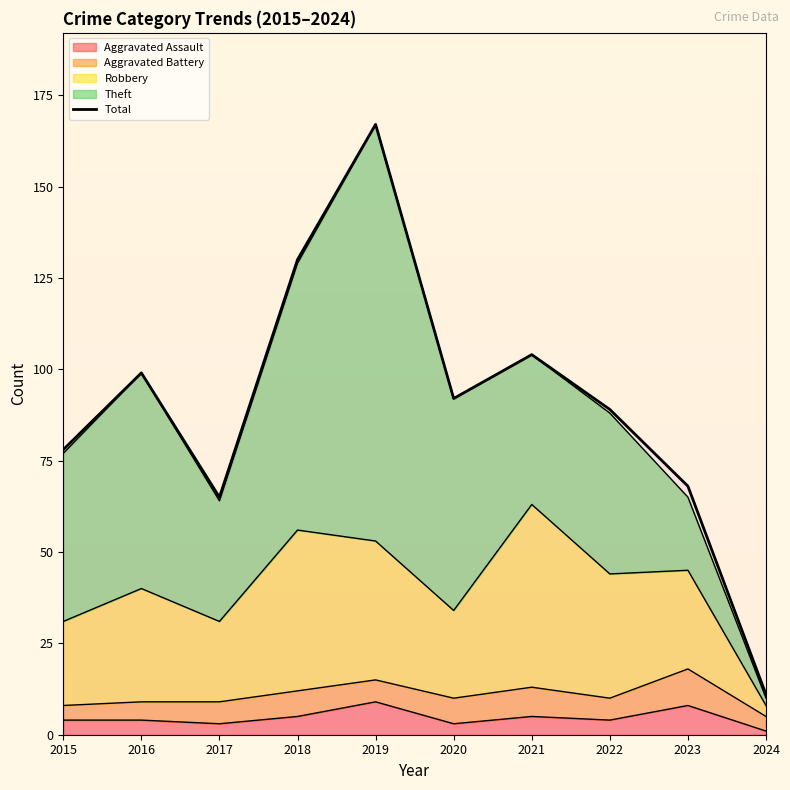

Reading left to right, extract all data points from this chart.

2015=78	2016=99	2017=65	2018=130	2019=167	2020=92	2021=104	2022=89	2023=68	2024=11